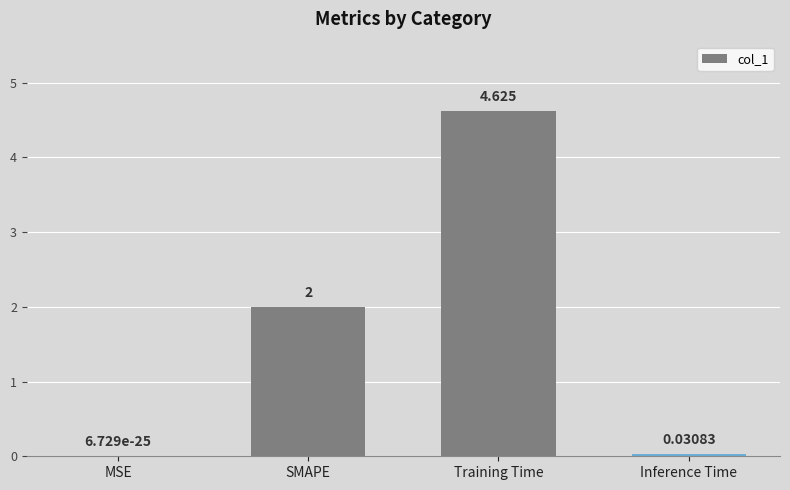

At which label is the value closest to 2?

SMAPE